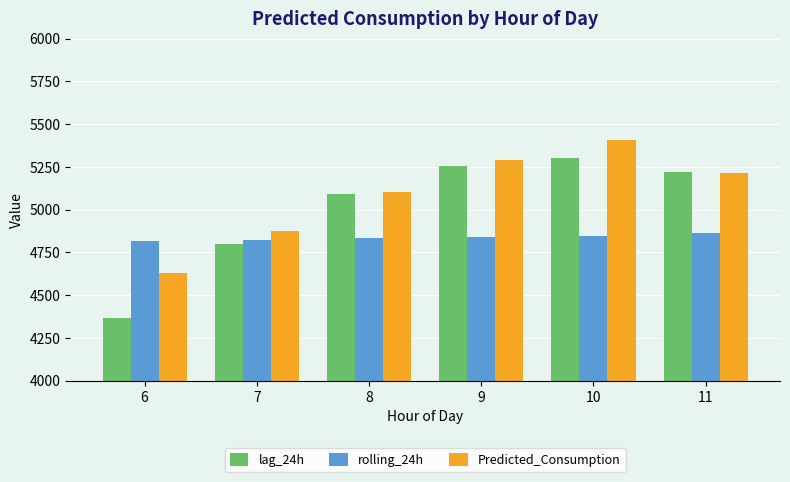

At which category is the sum across all series the highest?

10